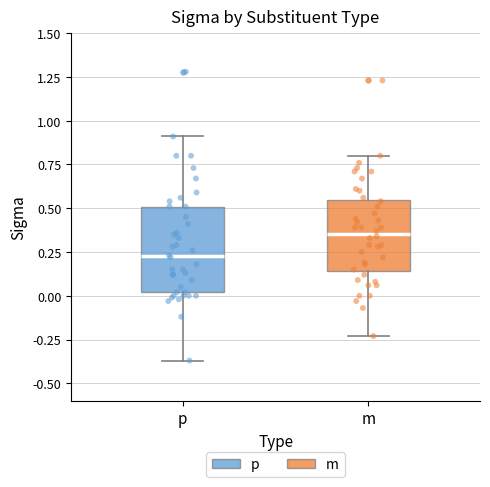

Reading left to right, read every box against the y-axis: the position of its median line, the range the box covers, and the ends of its whiskers. The values are not printed on the chart, so give them approximately, as read against the axis.

p: median 0.25, box 0.00 to 0.50, whiskers -0.35 to 0.90
m: median 0.35, box 0.15 to 0.55, whiskers -0.25 to 0.80